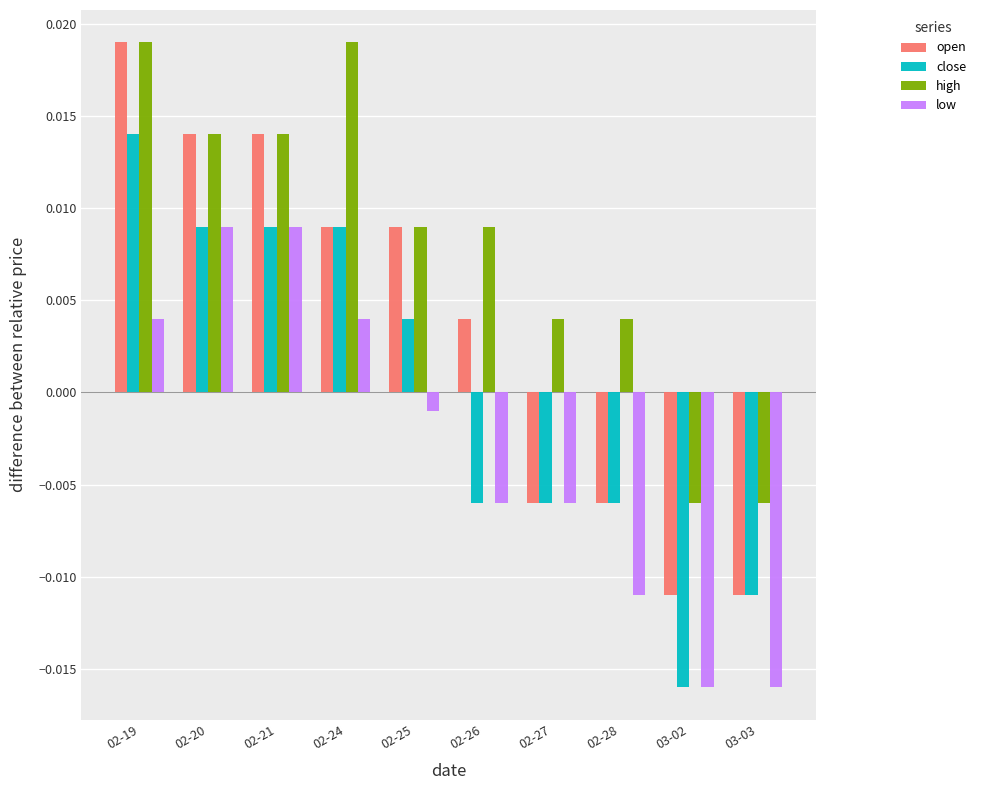

At which label is close closest to 0?

02-25